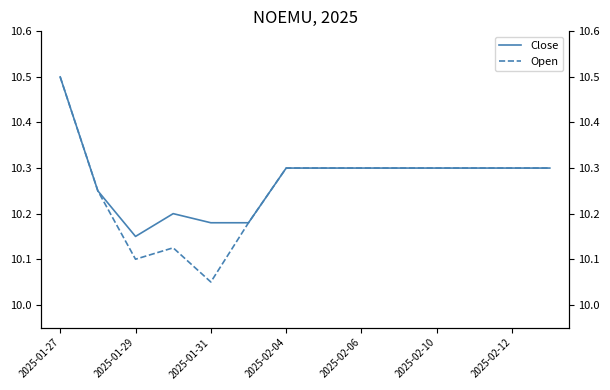

Which series has the largest range (max minus min)?

Open